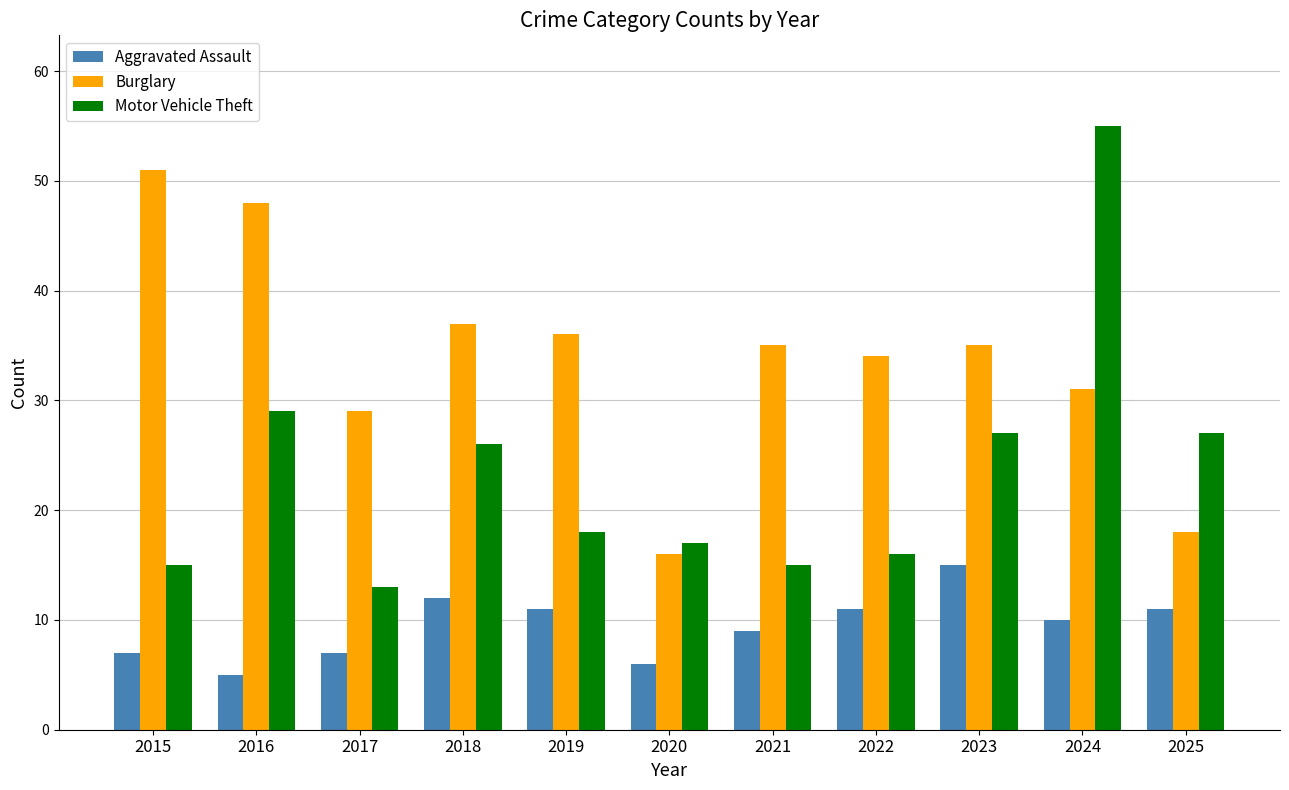

Where does the Aggravated Assault series first go above 10?

2018